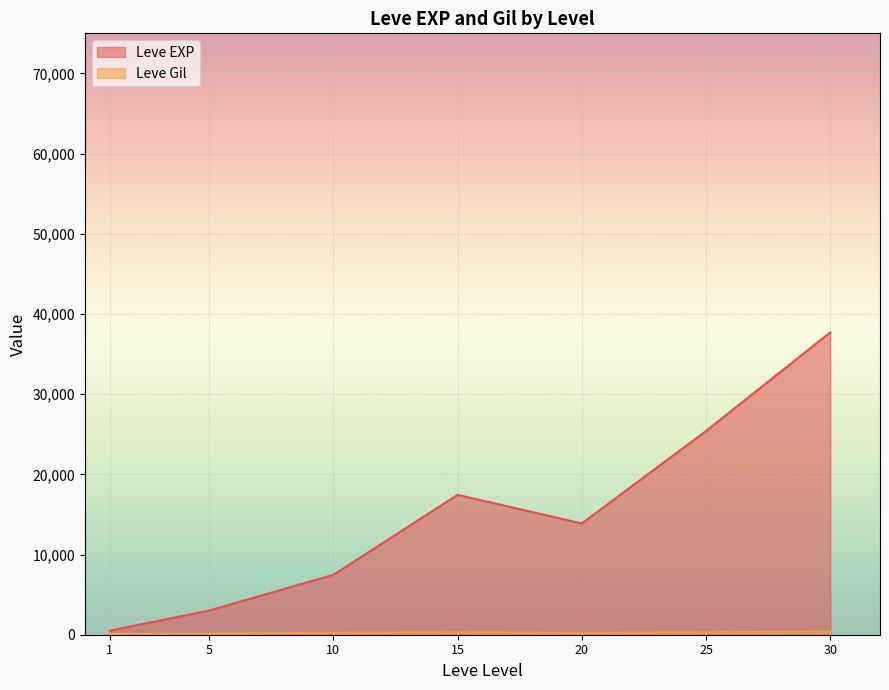

At which category is the sum across all series the highest?

30